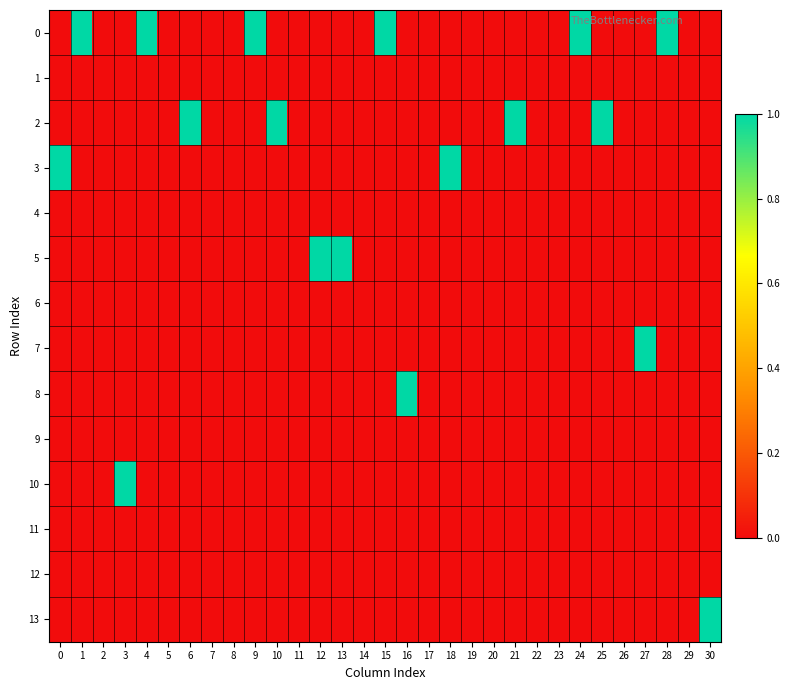

Between 12 and 26, which is larger?

12